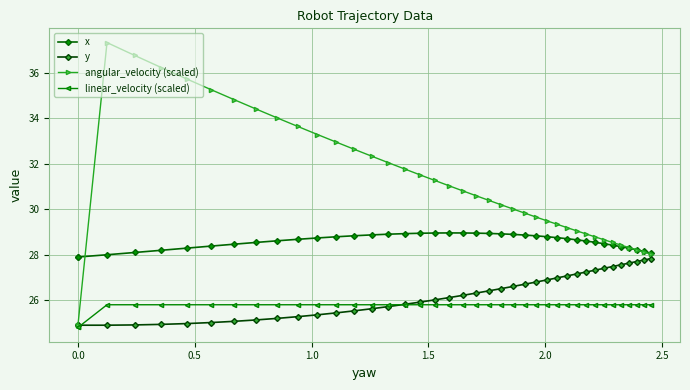

What is the highest value of the x series?

29.0